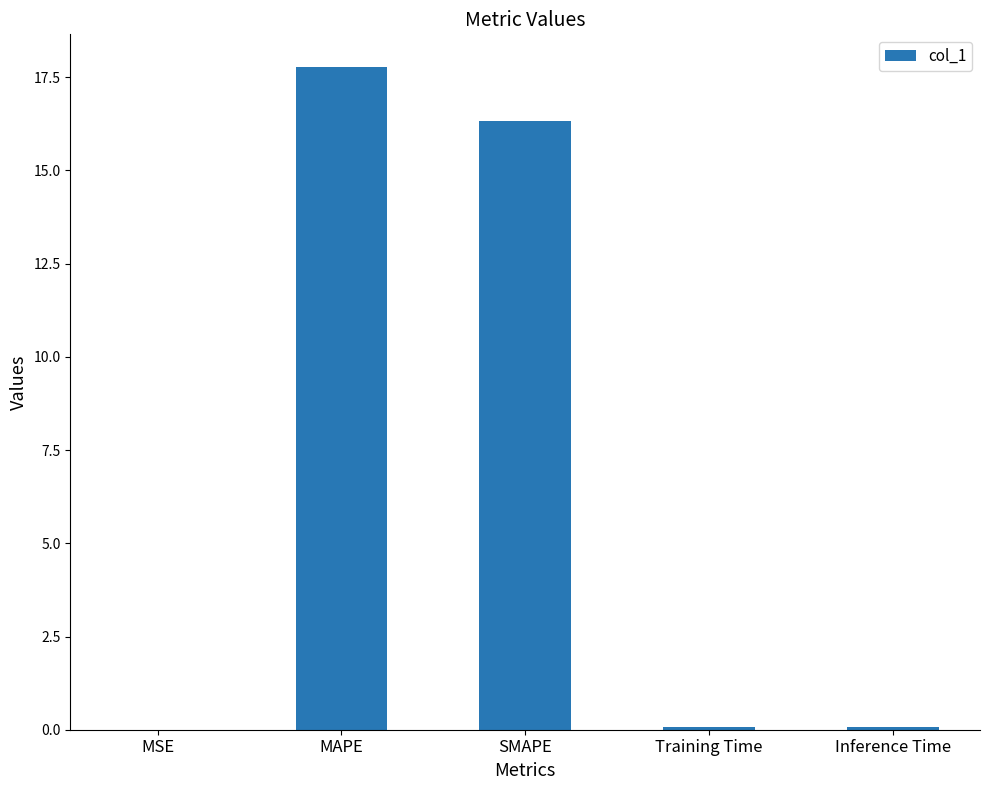

What is the sum of all values?

34.2